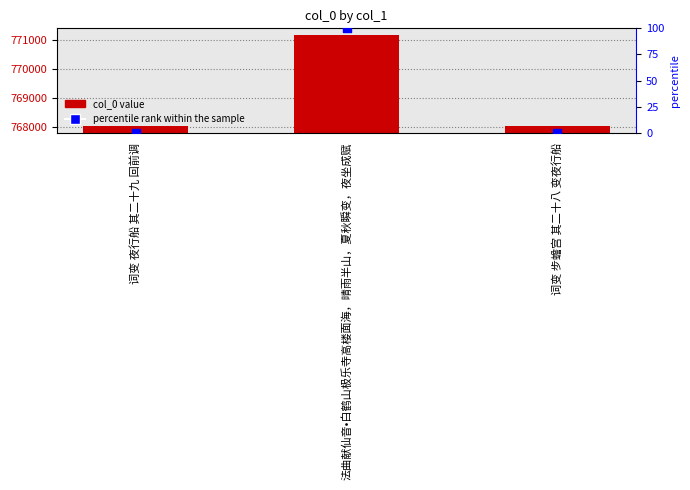

At how many categories does at least one series exceed 603829?

3